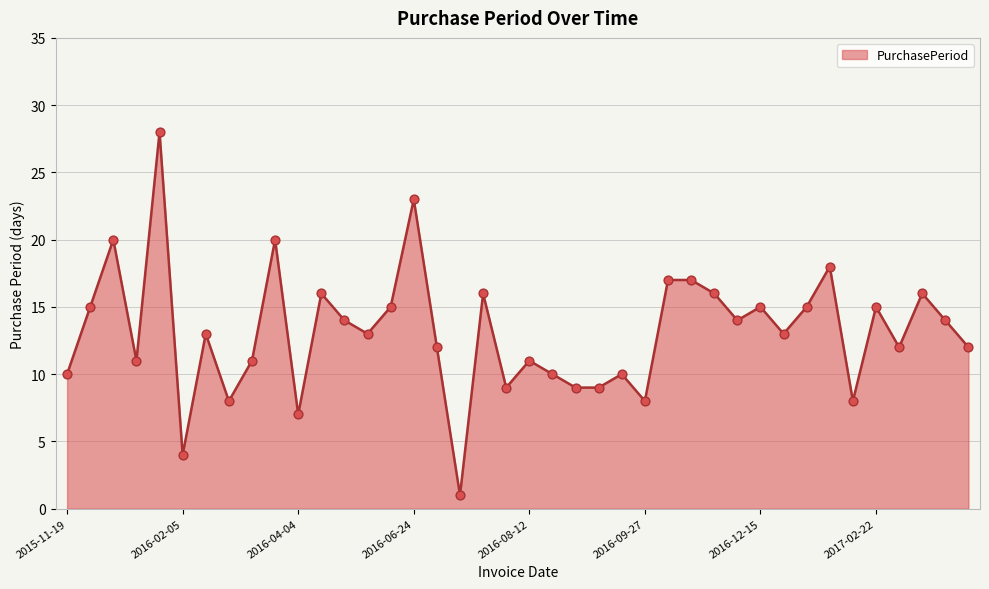

What is the greatest value displayed?

28